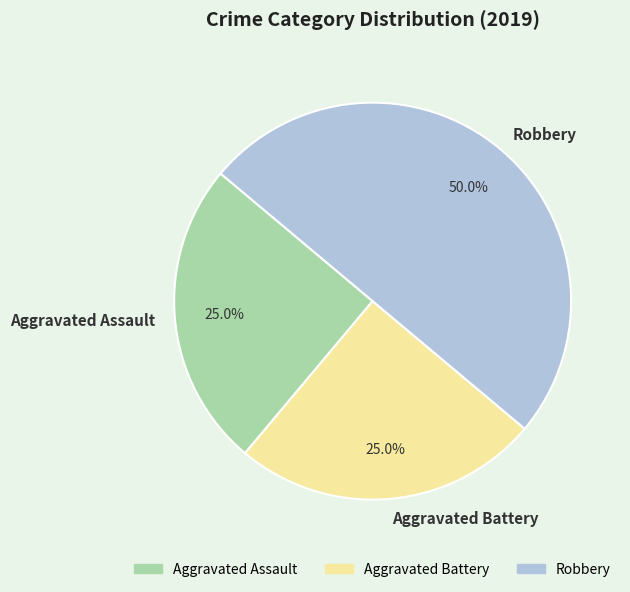

To the nearest percent, what is the combined percentage of Aggravated Assault and Robbery?

75%